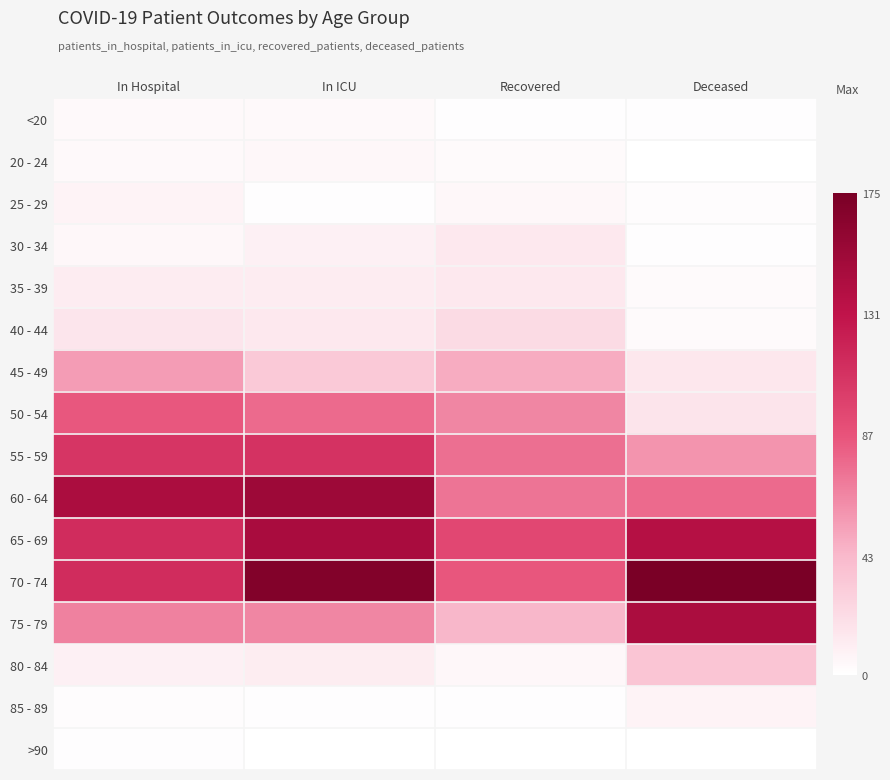

Reading left to right, list all the values displayed in this chart.

<20: In Hospital=4	In ICU=4	Recovered=1	Deceased=1
20 - 24: In Hospital=4	In ICU=5	Recovered=3	Deceased=0
25 - 29: In Hospital=7	In ICU=1	Recovered=5	Deceased=2
30 - 34: In Hospital=5	In ICU=9	Recovered=14	Deceased=1
35 - 39: In Hospital=12	In ICU=12	Recovered=14	Deceased=3
40 - 44: In Hospital=16	In ICU=14	Recovered=22	Deceased=3
45 - 49: In Hospital=56	In ICU=33	Recovered=49	Deceased=15
50 - 54: In Hospital=85	In ICU=77	Recovered=65	Deceased=17
55 - 59: In Hospital=107	In ICU=109	Recovered=75	Deceased=59
60 - 64: In Hospital=144	In ICU=153	Recovered=73	Deceased=77
65 - 69: In Hospital=113	In ICU=145	Recovered=95	Deceased=138
70 - 74: In Hospital=113	In ICU=169	Recovered=86	Deceased=175
75 - 79: In Hospital=67	In ICU=65	Recovered=44	Deceased=144
80 - 84: In Hospital=9	In ICU=11	Recovered=5	Deceased=36
85 - 89: In Hospital=2	In ICU=1	Recovered=1	Deceased=7
>90: In Hospital=1	In ICU=0	Recovered=0	Deceased=0